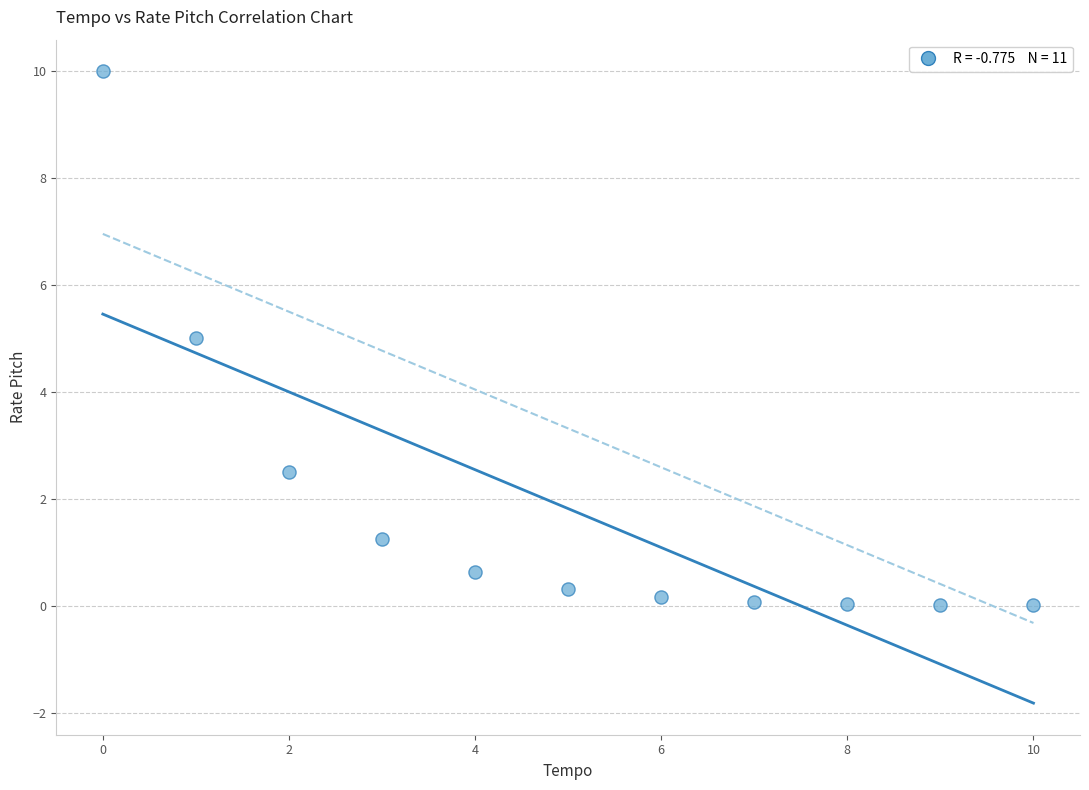

What is the average Y value?

1.8